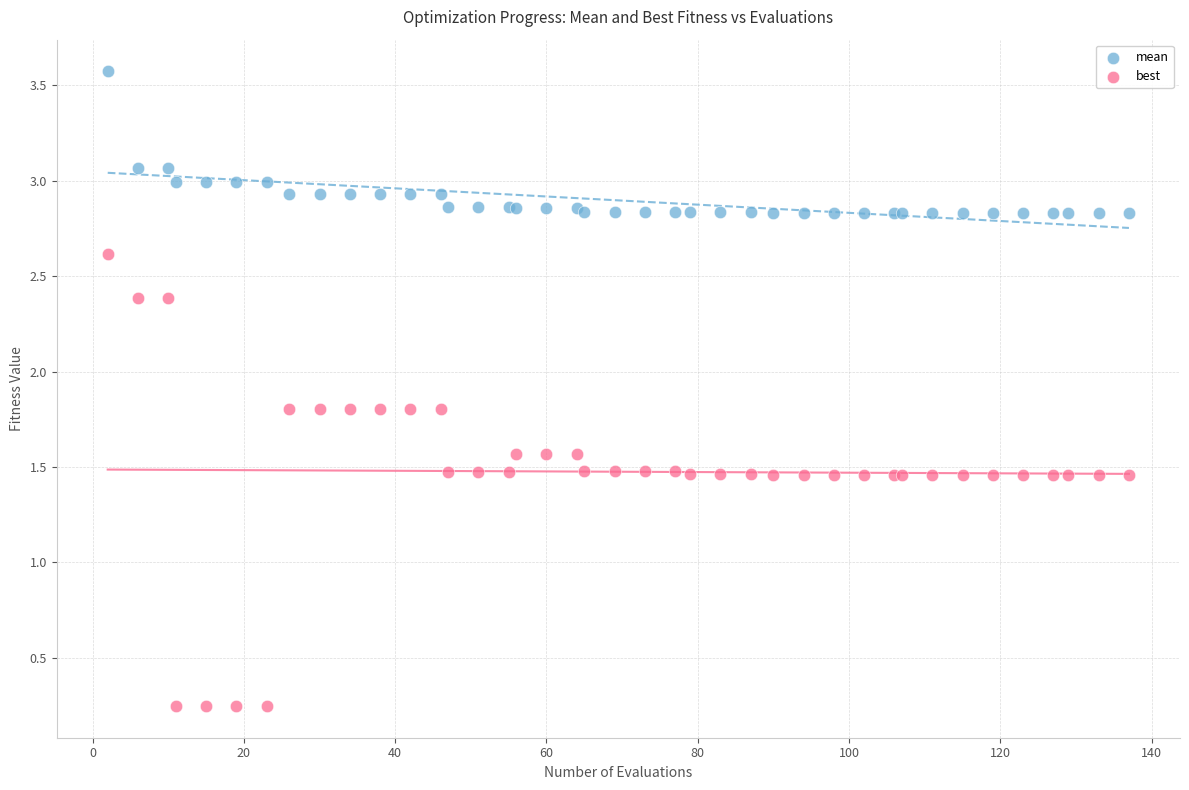

Which series contains the lowest Y value?

best